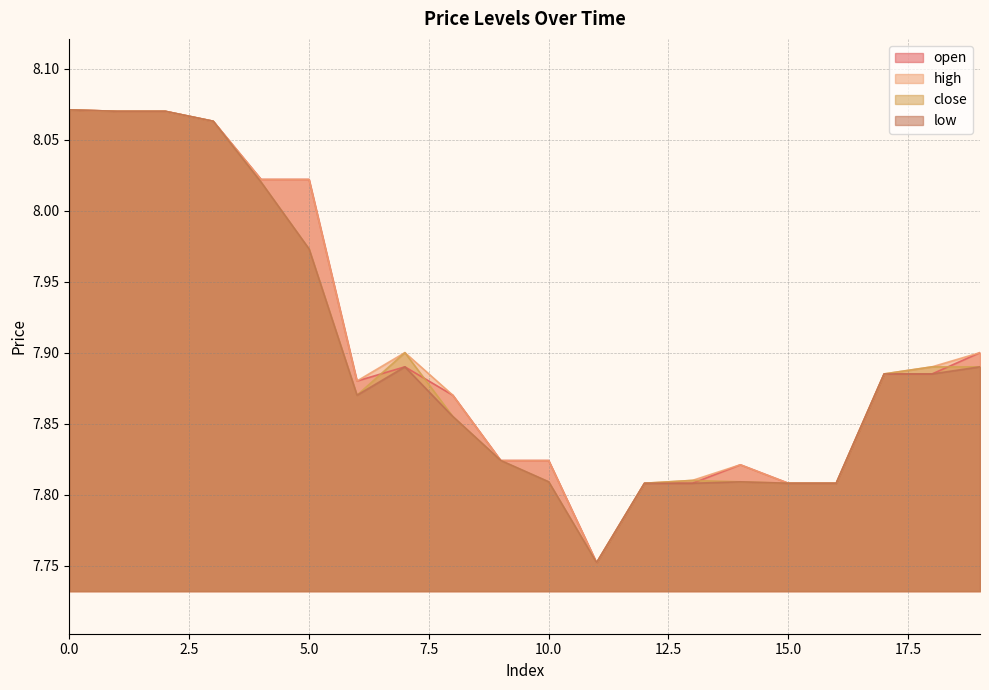

Reading right to left, list all the values displayed in this chart.

open: 7.9	7.9	7.9	7.8	7.8	7.8	7.8	7.8	7.8	7.8	7.8	7.9	7.9	7.9	8.0	8.0	8.1	8.1	8.1	8.1
high: 7.9	7.9	7.9	7.8	7.8	7.8	7.8	7.8	7.8	7.8	7.8	7.9	7.9	7.9	8.0	8.0	8.1	8.1	8.1	8.1
close: 7.9	7.9	7.9	7.8	7.8	7.8	7.8	7.8	7.8	7.8	7.8	7.9	7.9	7.9	8.0	8.0	8.1	8.1	8.1	8.1
low: 7.9	7.9	7.9	7.8	7.8	7.8	7.8	7.8	7.8	7.8	7.8	7.9	7.9	7.9	8.0	8.0	8.1	8.1	8.1	8.1